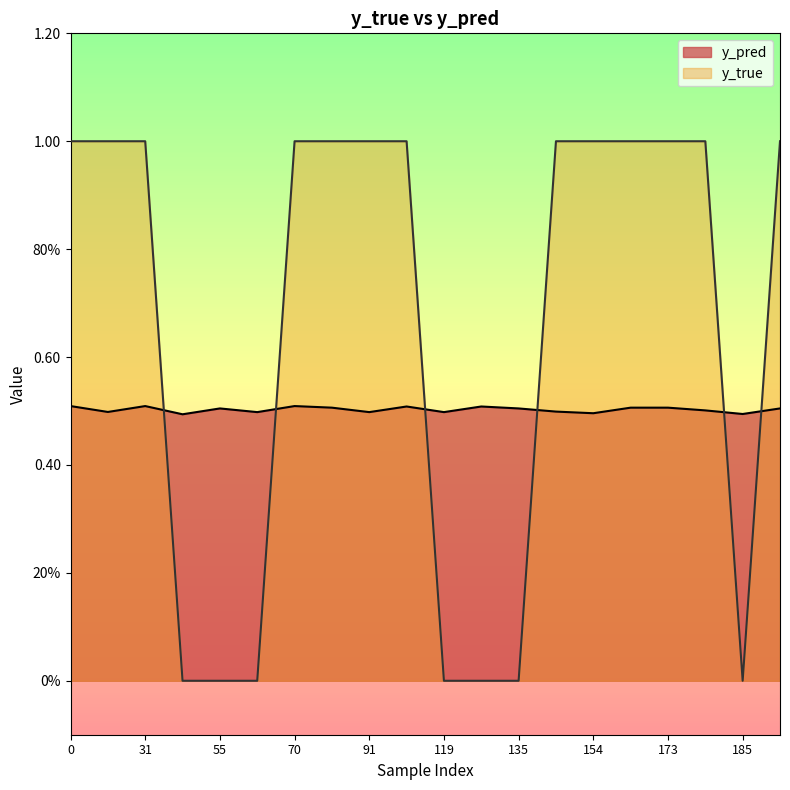

Which category has the lowest value in the y_true series?

43